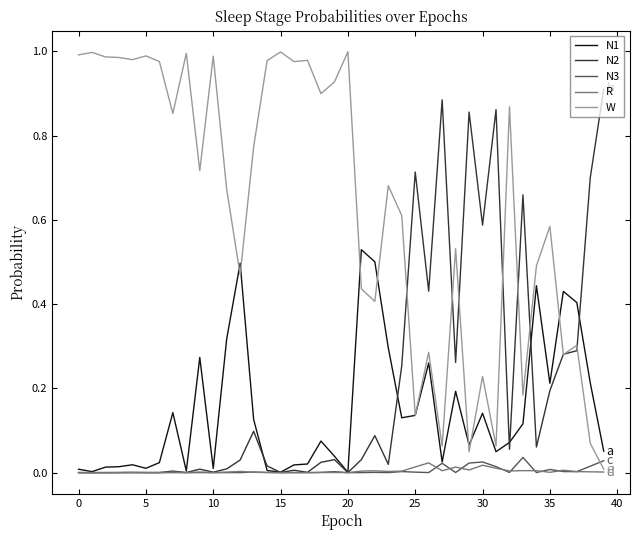

Which series has the widest spread of values?

W